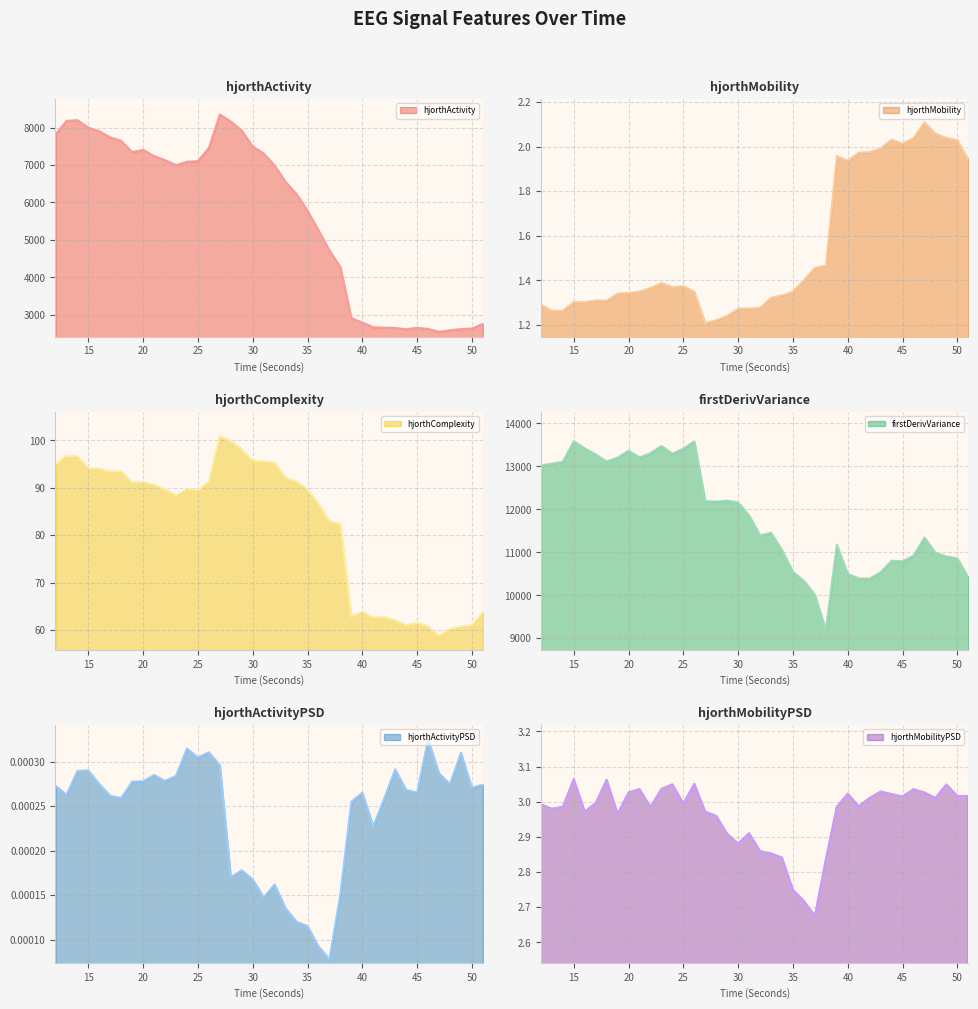

What is the difference between the highest and lowest values at 17?

13279.4